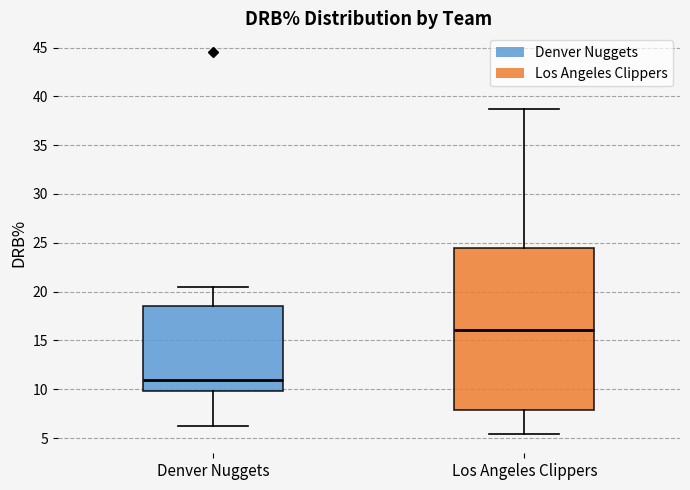

Reading left to right, read every box against the y-axis: the position of its median line, the range the box covers, and the ends of its whiskers. The values are not printed on the chart, so give them approximately, as read against the axis.

Denver Nuggets: median 11.0, box 10.0 to 18.5, whiskers 6.0 to 20.5
Los Angeles Clippers: median 16.0, box 8.0 to 24.5, whiskers 5.5 to 38.5